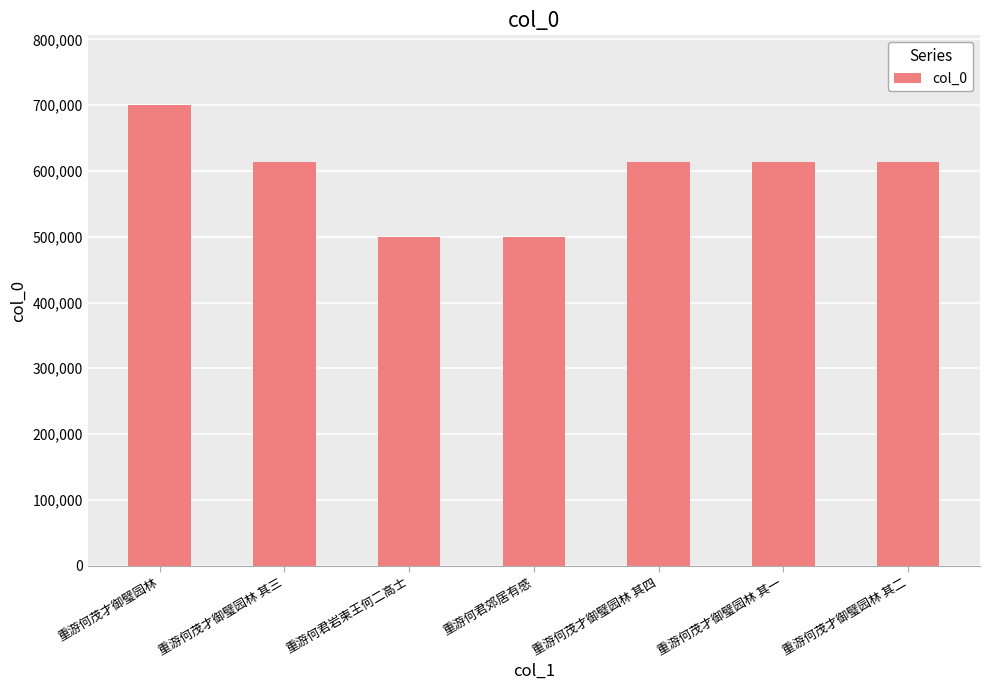

What is the value of the 4th bar from the left?

499880